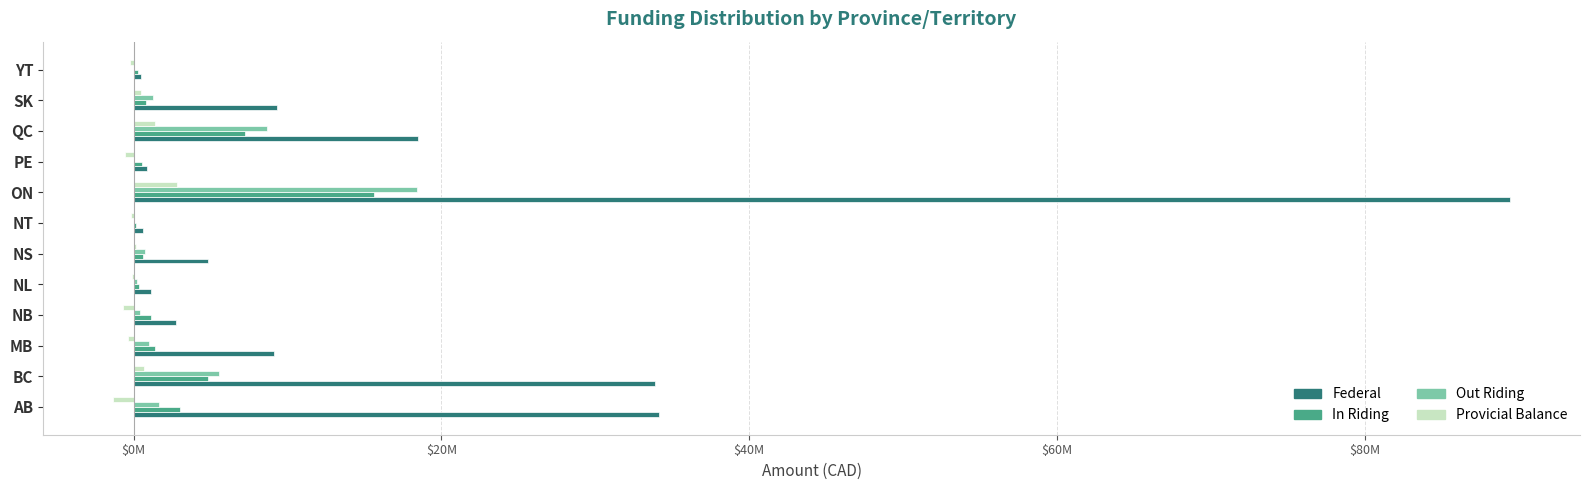

What are all the series names shown in the legend?

Federal, In Riding, Out Riding, Provicial Balance